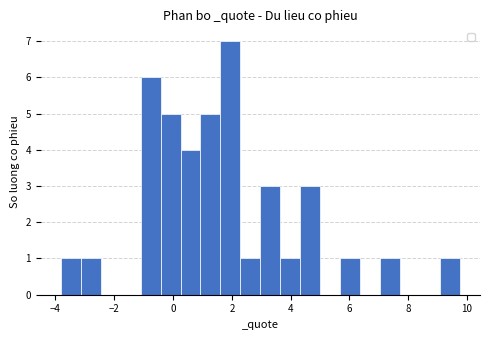

Around what value on the x-axis is the tallest bar? Give the approximate position of its centre, as read against the axis.

2.0